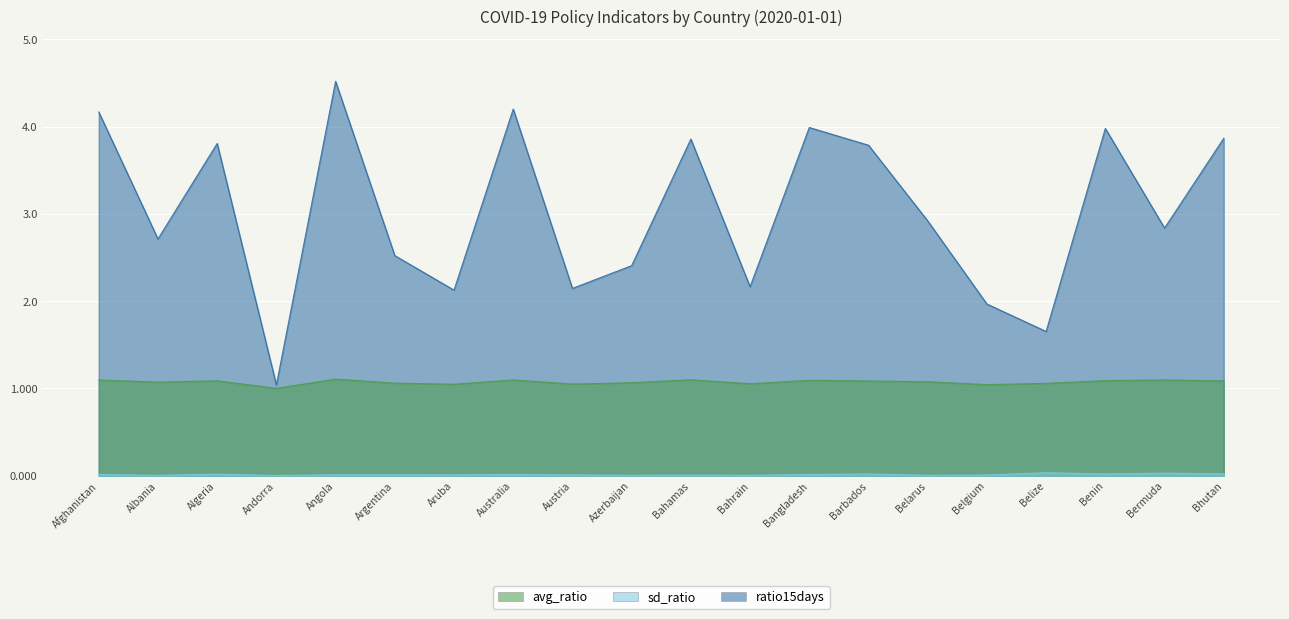

What is the spread (max minus min) of values at Belarus?

2.9